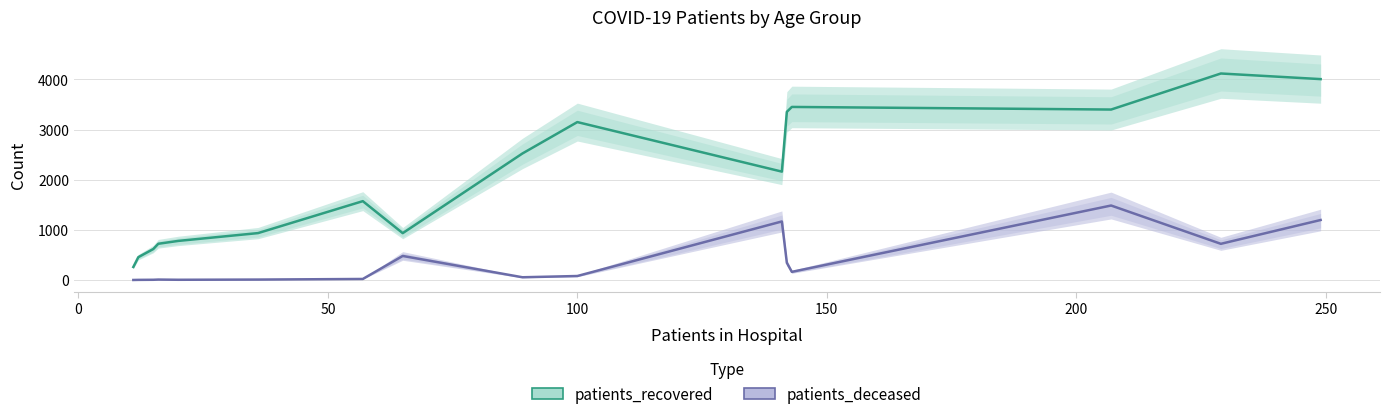

Which series has the widest spread of values?

patients_recovered